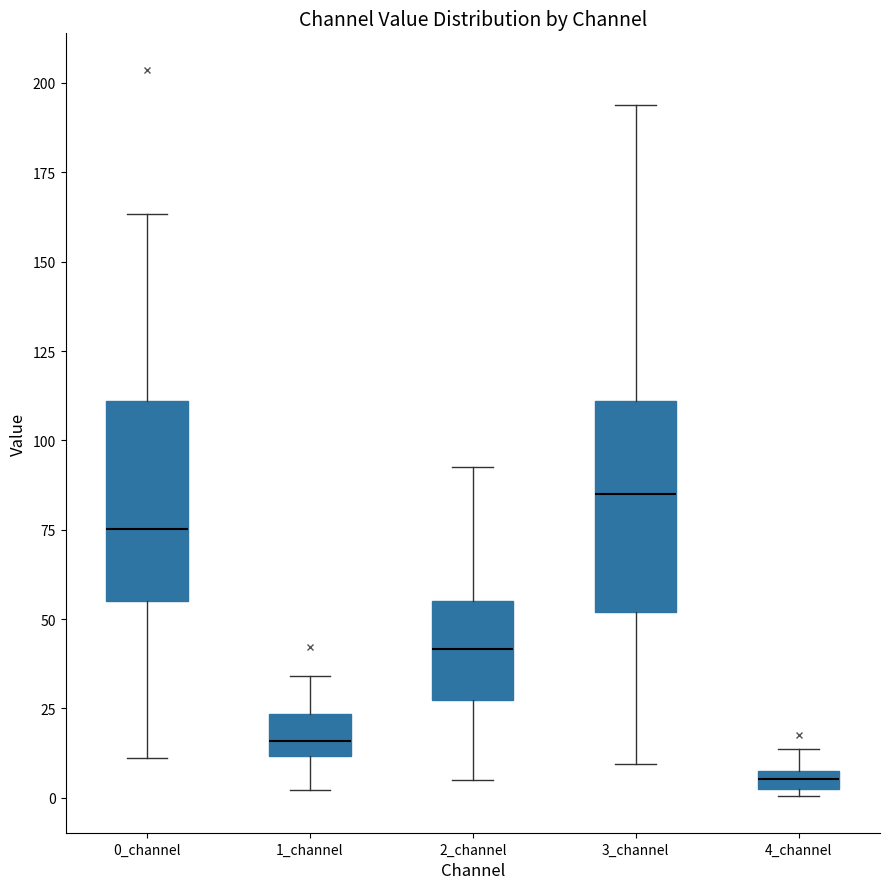

Which box has the highest median line?

3_channel